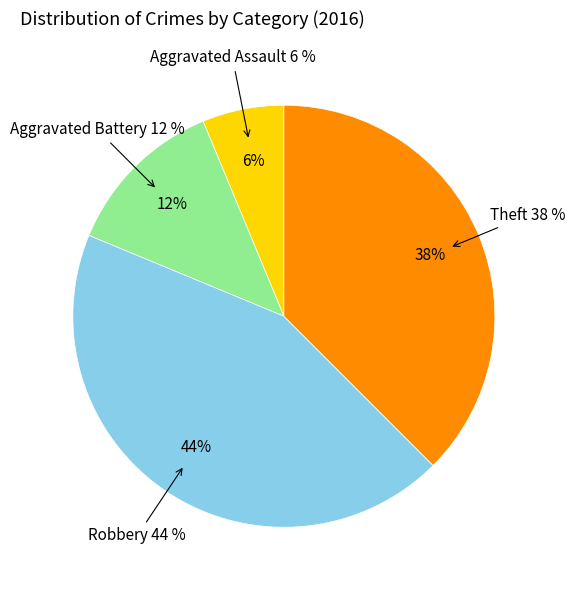

Which slice is the largest?

Robbery